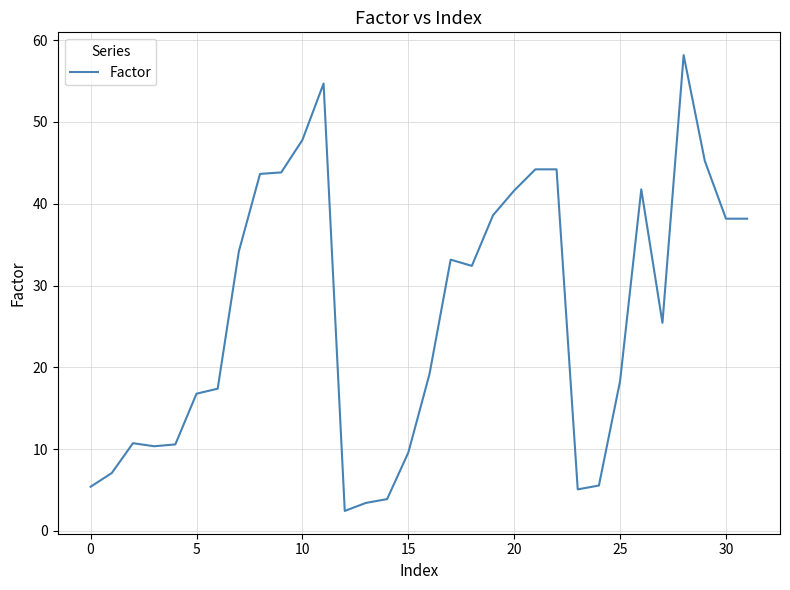

What is the maximum value shown in the chart?

58.2